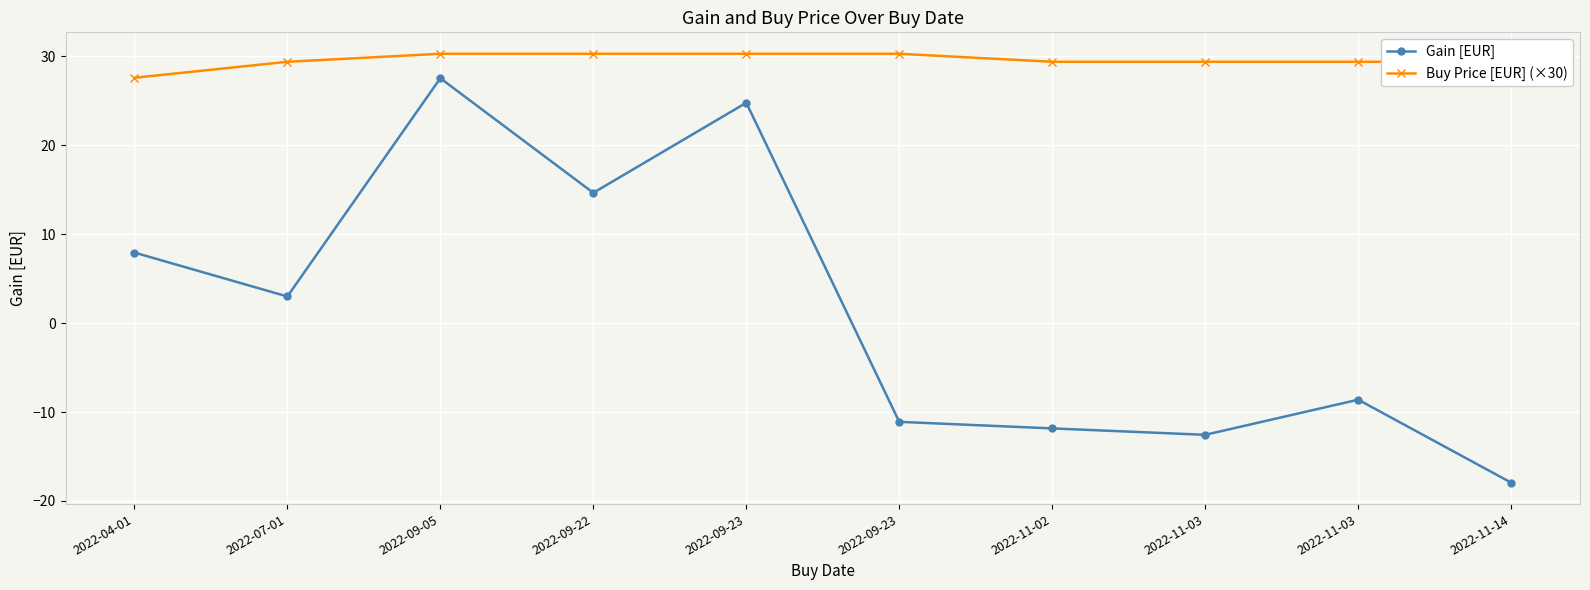

At which category is the sum across all series the highest?

2022-09-05